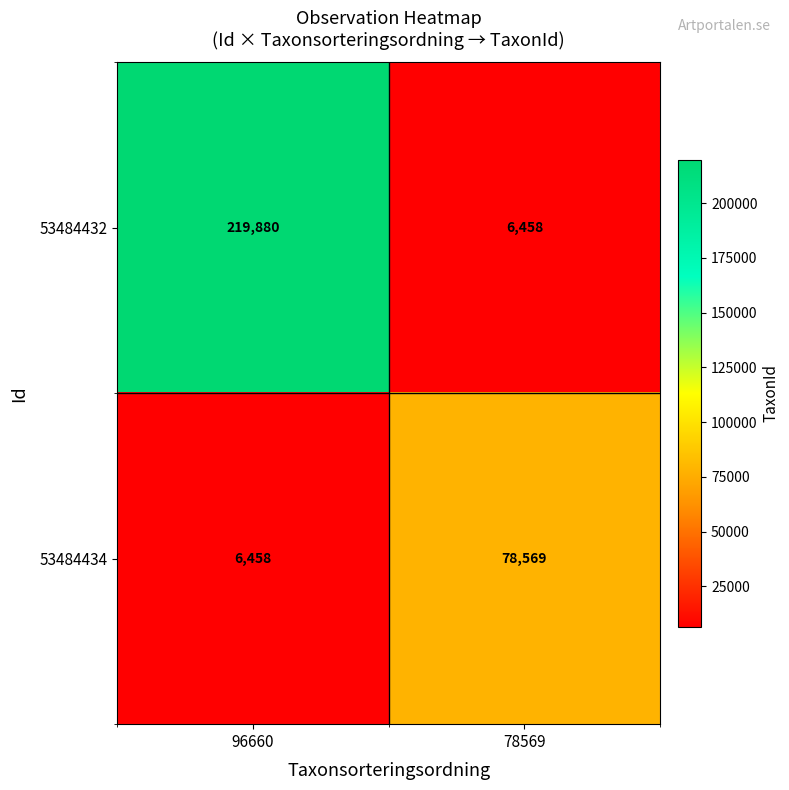

What is the highest value of the 53484432 series?

219880